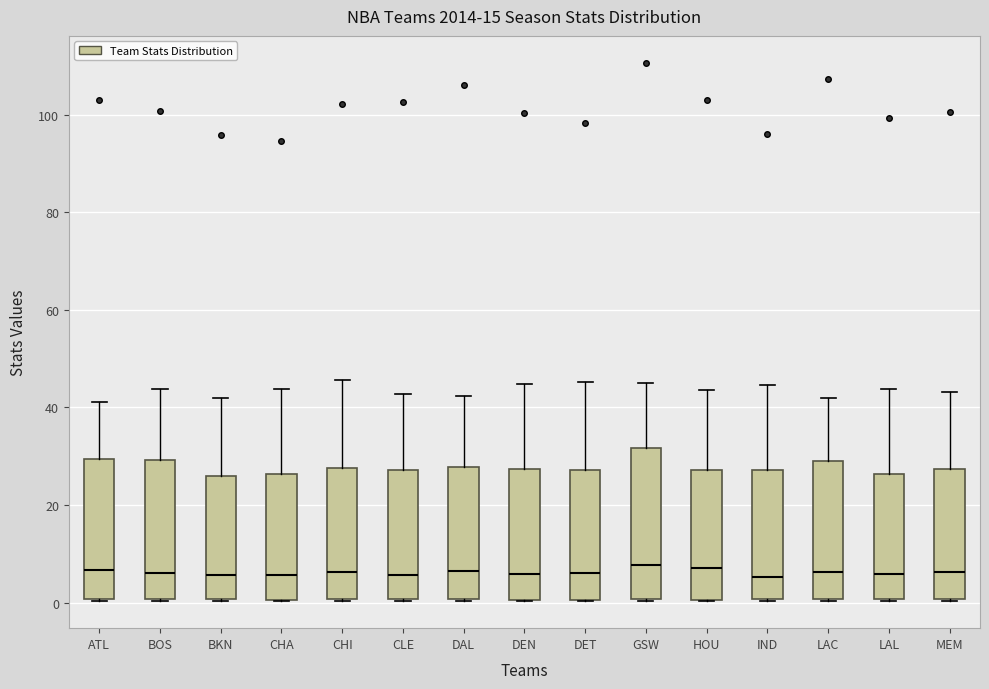

Reading left to right, read every box against the y-axis: the position of its median line, the range the box covers, and the ends of its whiskers. The values are not printed on the chart, so give them approximately, as read against the axis.

ATL: median 6, box 0 to 30, whiskers 0 to 42
BOS: median 6, box 0 to 30, whiskers 0 to 44
BKN: median 6, box 0 to 26, whiskers 0 to 42
CHA: median 6, box 0 to 26, whiskers 0 to 44
CHI: median 6, box 0 to 28, whiskers 0 to 46
CLE: median 6, box 0 to 28, whiskers 0 to 42
DAL: median 6, box 0 to 28, whiskers 0 to 42
DEN: median 6, box 0 to 28, whiskers 0 to 44
DET: median 6, box 0 to 28, whiskers 0 to 46
GSW: median 8, box 0 to 32, whiskers 0 to 46
HOU: median 8, box 0 to 28, whiskers 0 to 44
IND: median 6, box 0 to 28, whiskers 0 to 44
LAC: median 6, box 0 to 30, whiskers 0 to 42
LAL: median 6, box 0 to 26, whiskers 0 to 44
MEM: median 6, box 0 to 28, whiskers 0 to 44